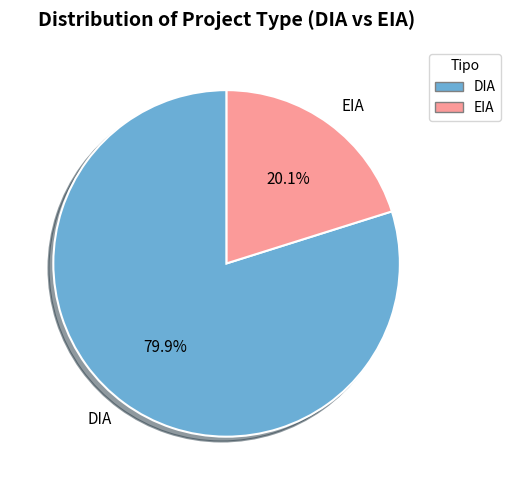

Which slice is the smallest?

EIA